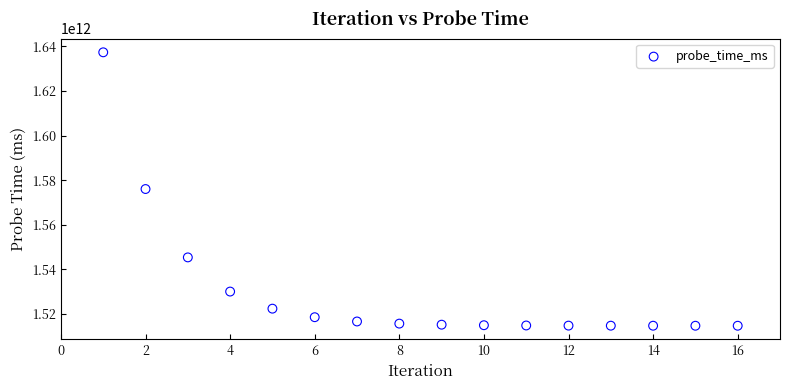

What is the range of X values (max minus min)?

15